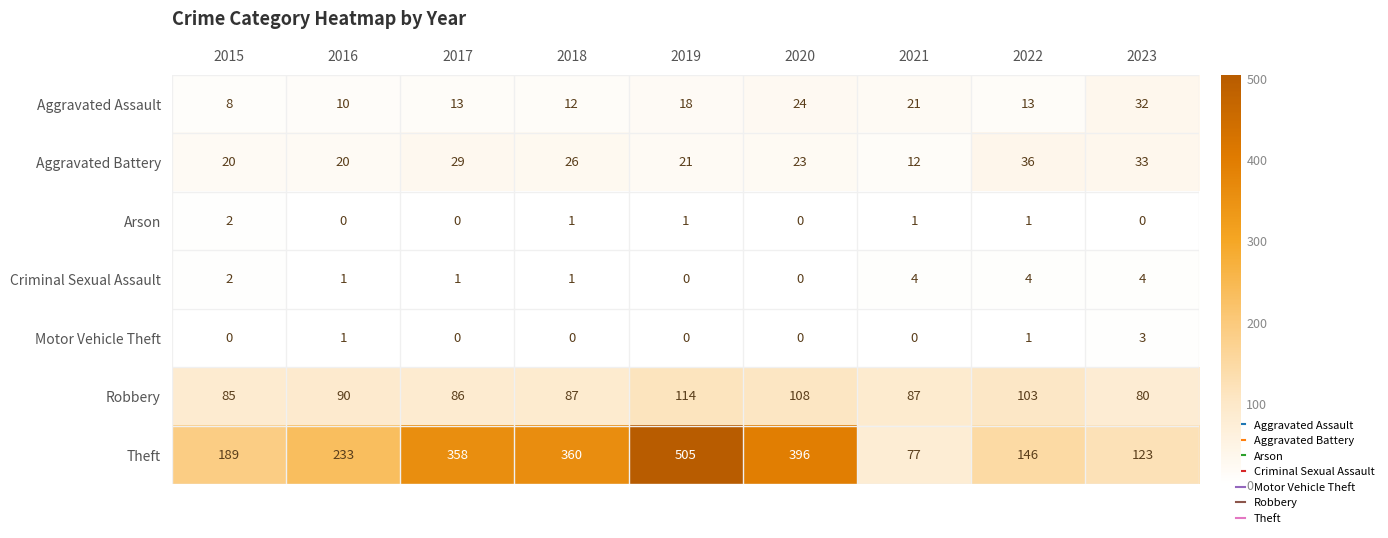

What is the highest value of the Aggravated Assault series?

32